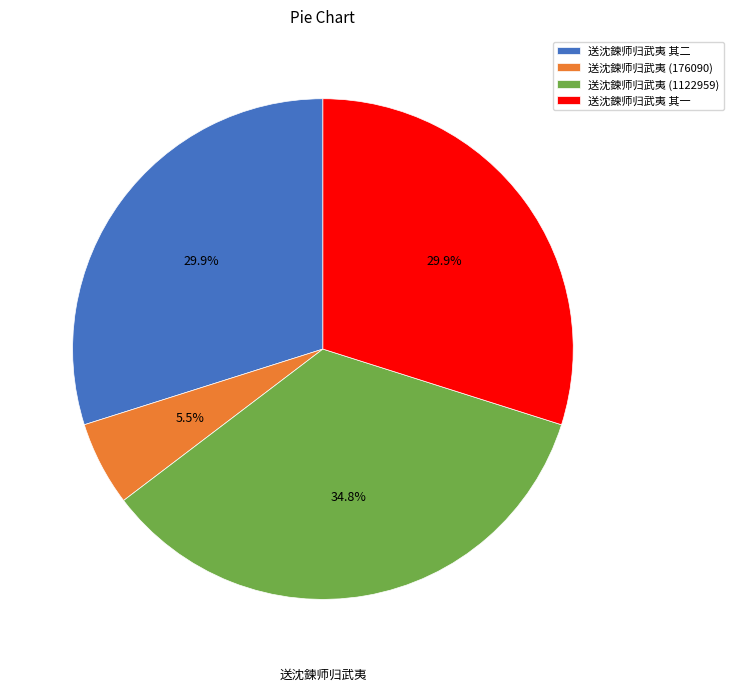

Is there any slice that represents more than half of the pie?

No